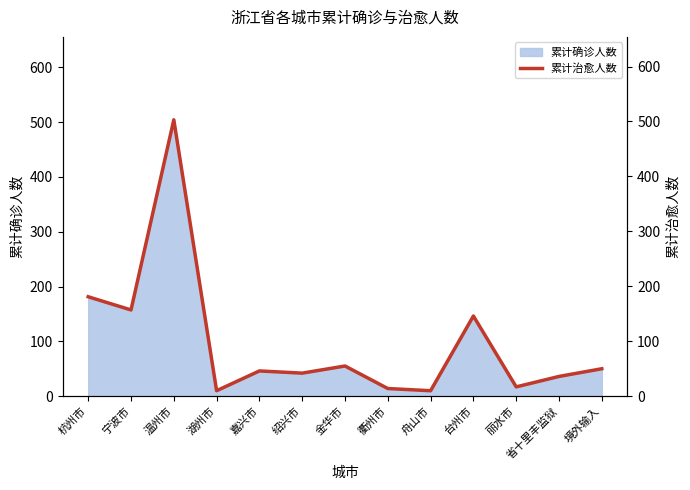

Reading right to left, extract all data points from this chart.

50	36	17	146	10	14	55	42	46	10	503	157	181